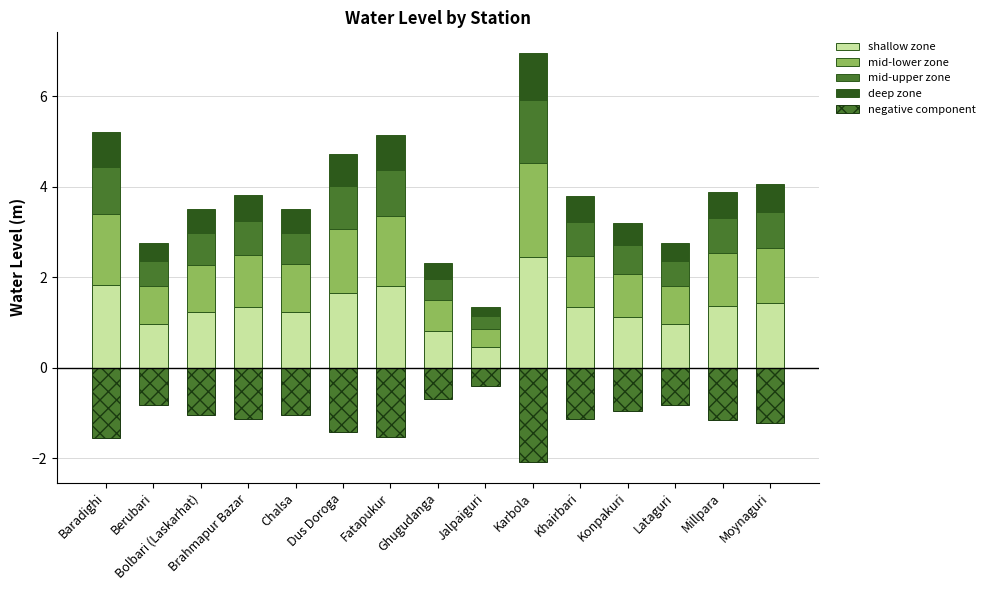

What is the spread (max minus min) of values at Karbola?

4.5